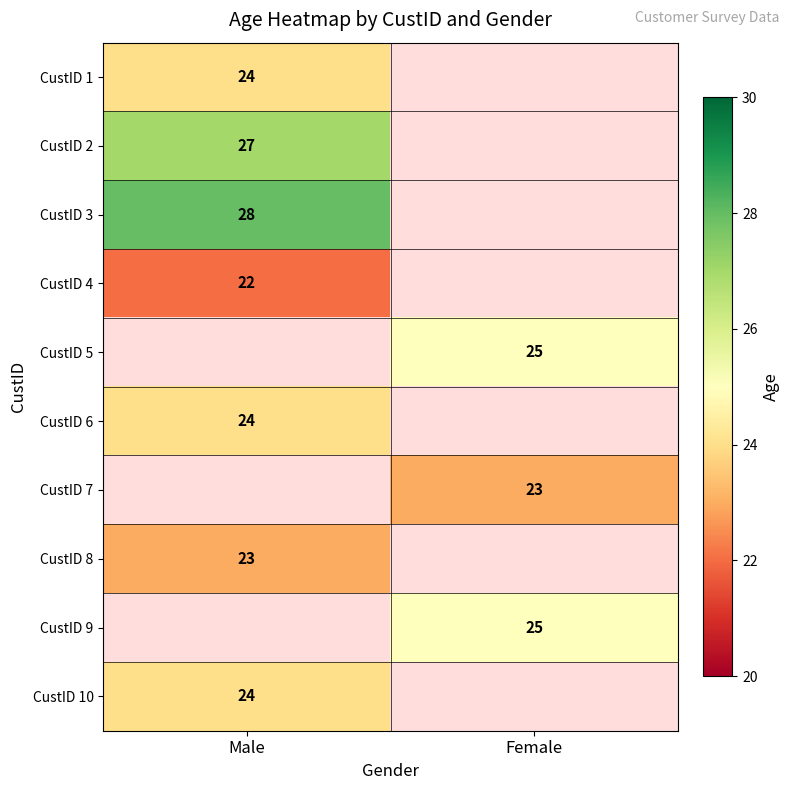

The value of CustID 5 at Female is 25. True or false?

True